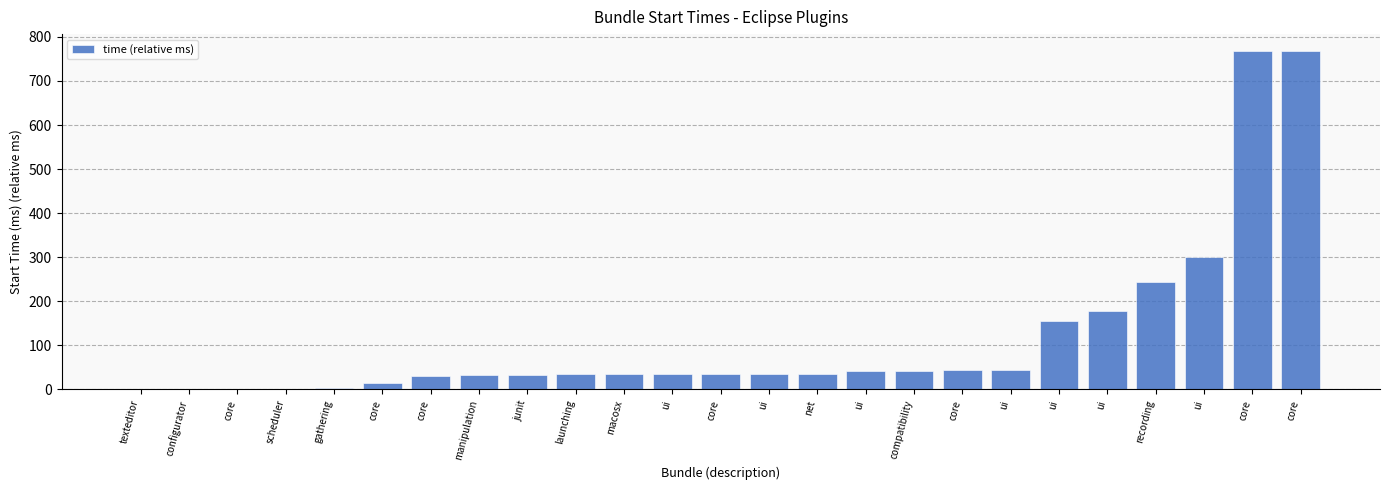

Between manipulation and ui, which is larger?

ui